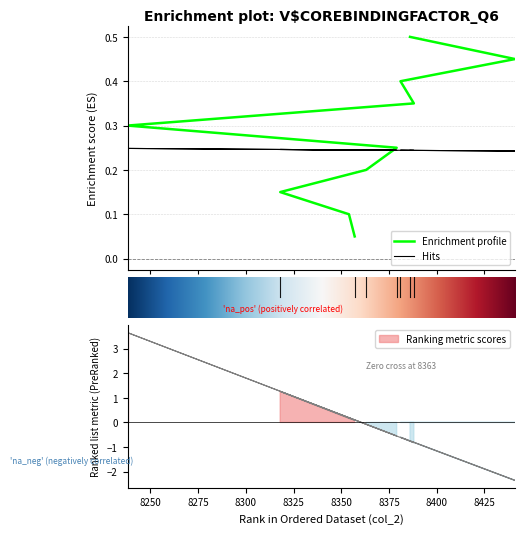

Where is epsilon nearest to the value 0?

8357